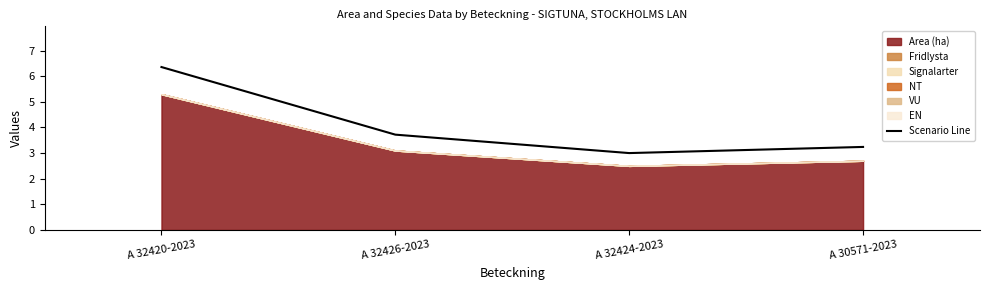

How many values exceed 3?

3